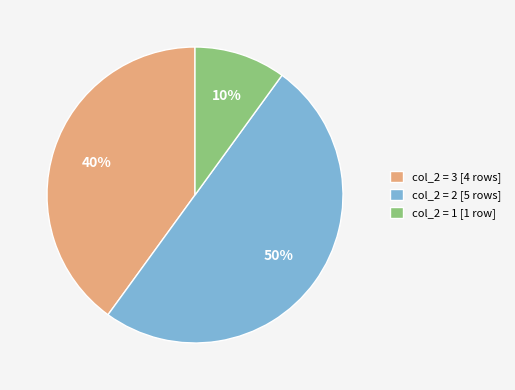

What percentage is the col_2 = 1 [1 row] slice, to the nearest percent?

10%